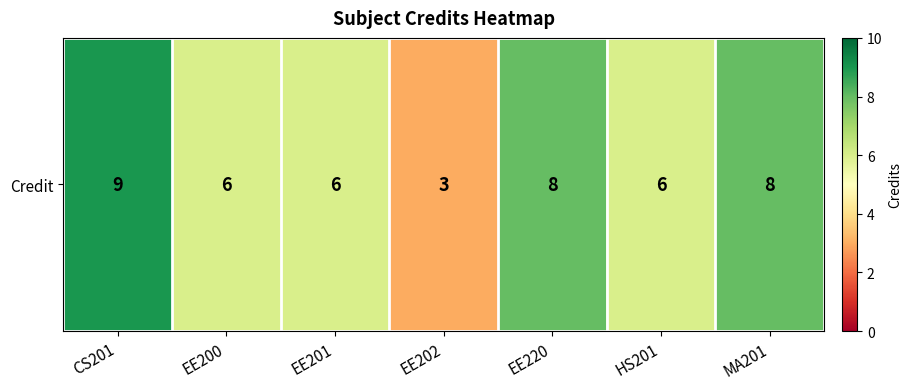

How many categories are shown in the chart?

7